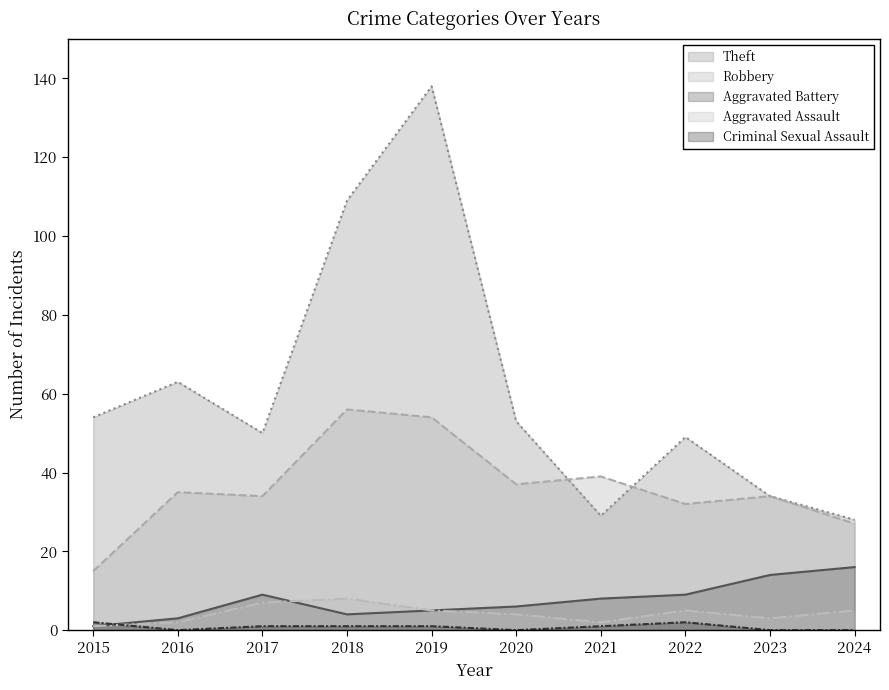

How many lines are shown in the chart?

5